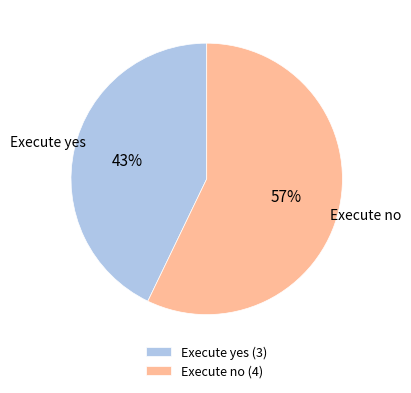

The Execute no slice represents 45% of the pie. True or false?

False